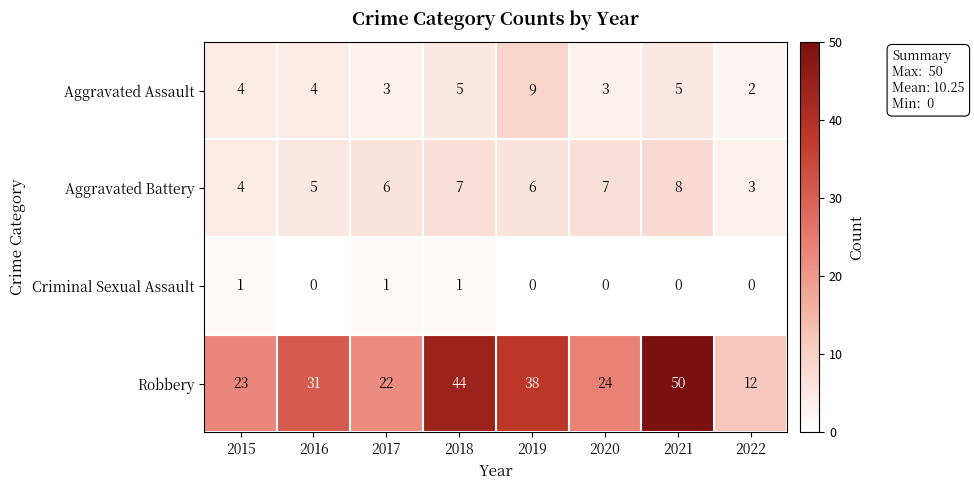

What is the difference between the highest and lowest values at 2017?

21